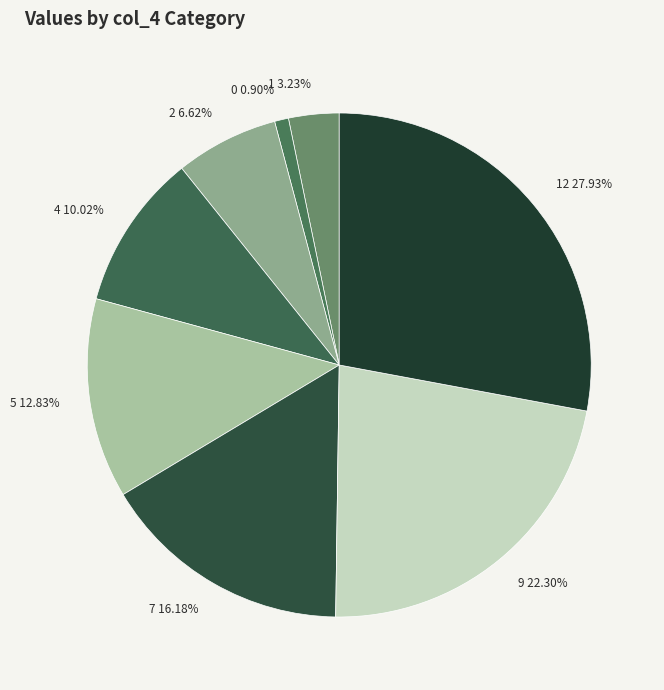

Rank the categories by value from highest to lowest.

12, 9, 7, 5, 4, 2, 1, 0